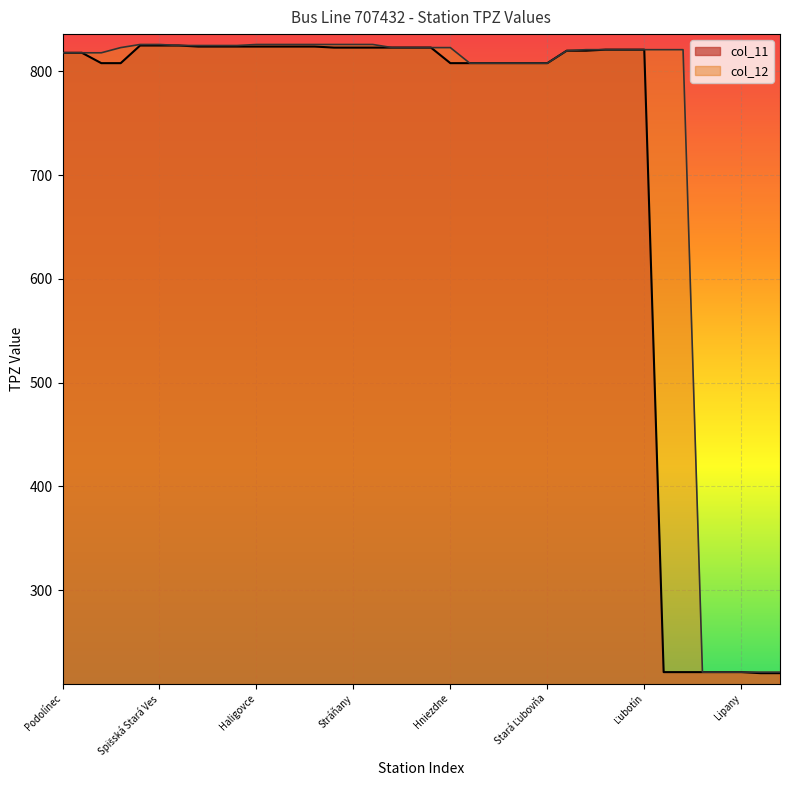

Which series has the largest total across all categories?

col_12